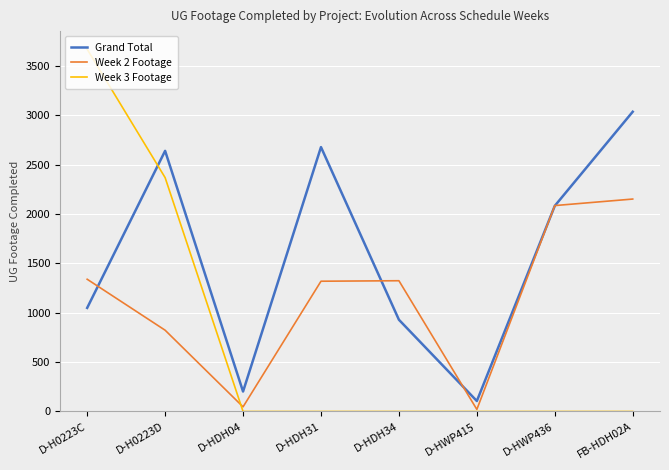

Which series has the largest total across all categories?

Grand Total